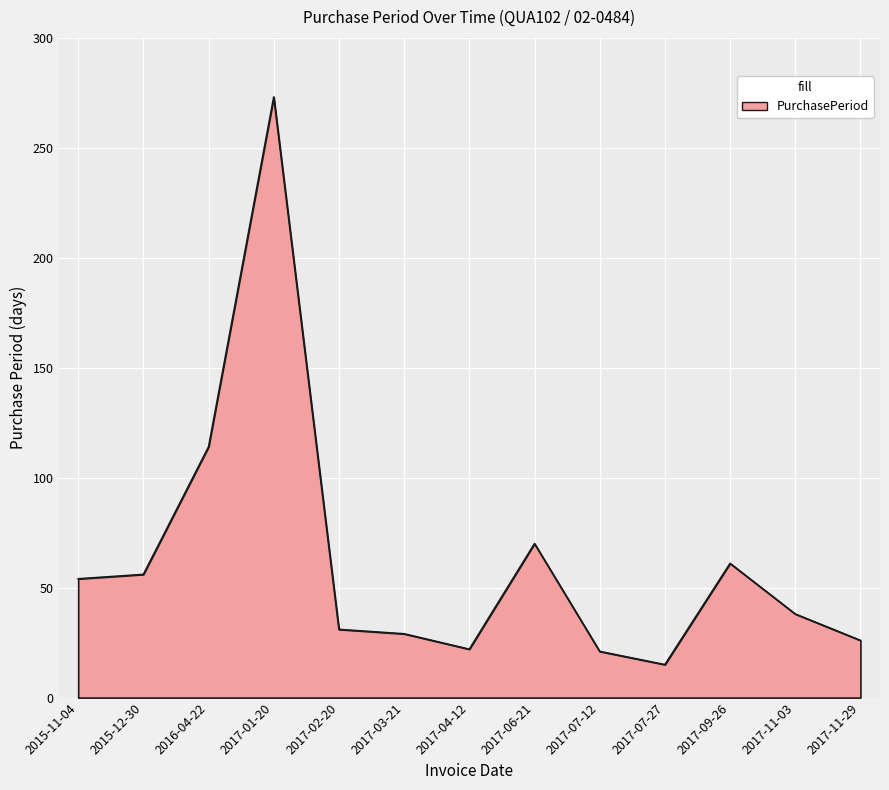

Does the chart display data point markers on the line(s)?

No